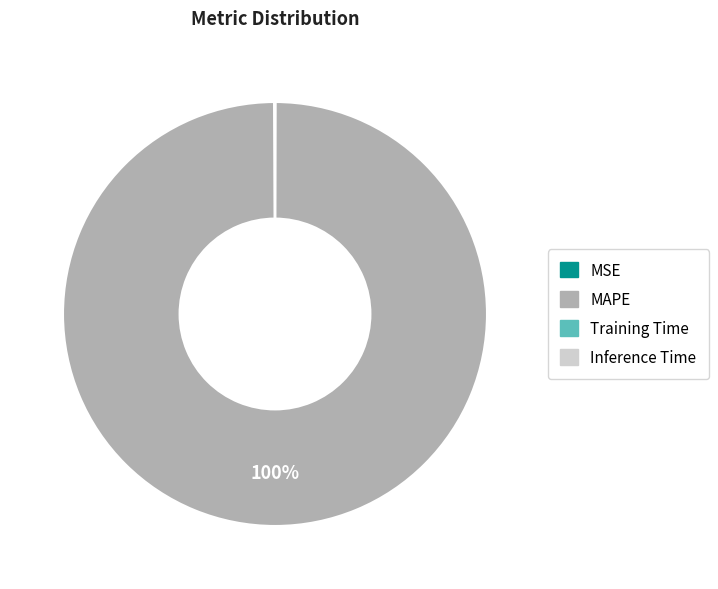

Which slice represents more than half of the pie?

MAPE